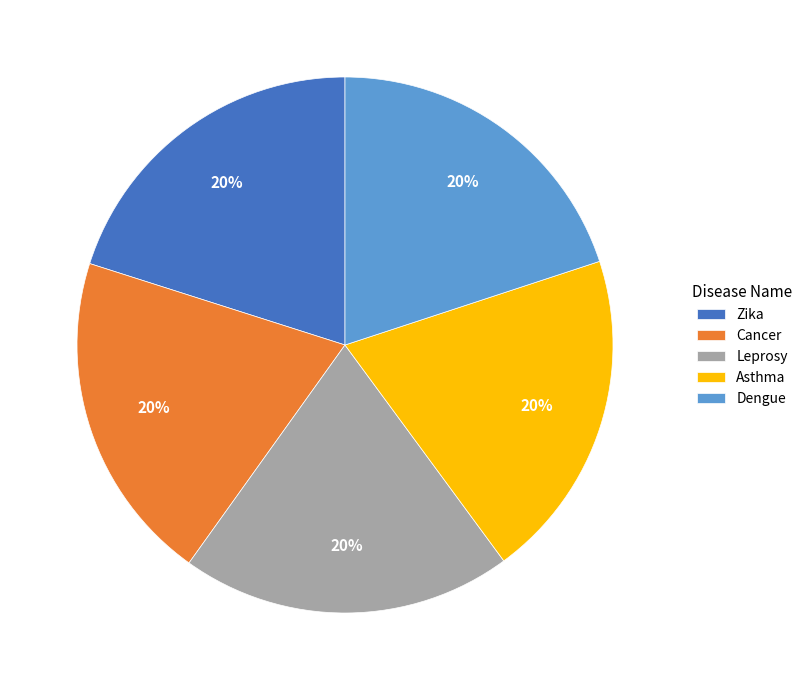

Approximately how many times larger is the value at Cancer compared to Zika?

1.0